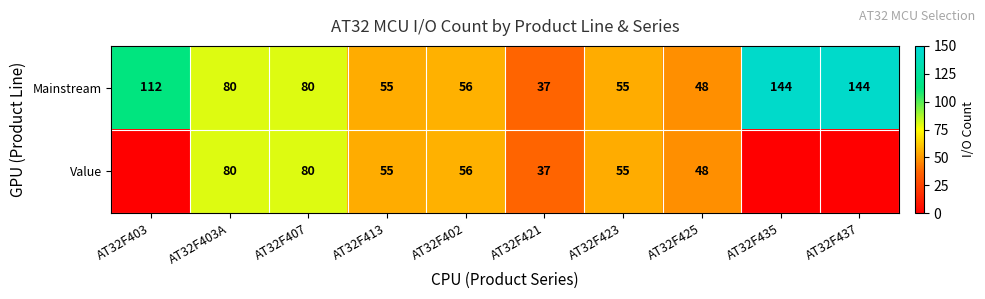

What is the total value across all series at AT32F407?

160